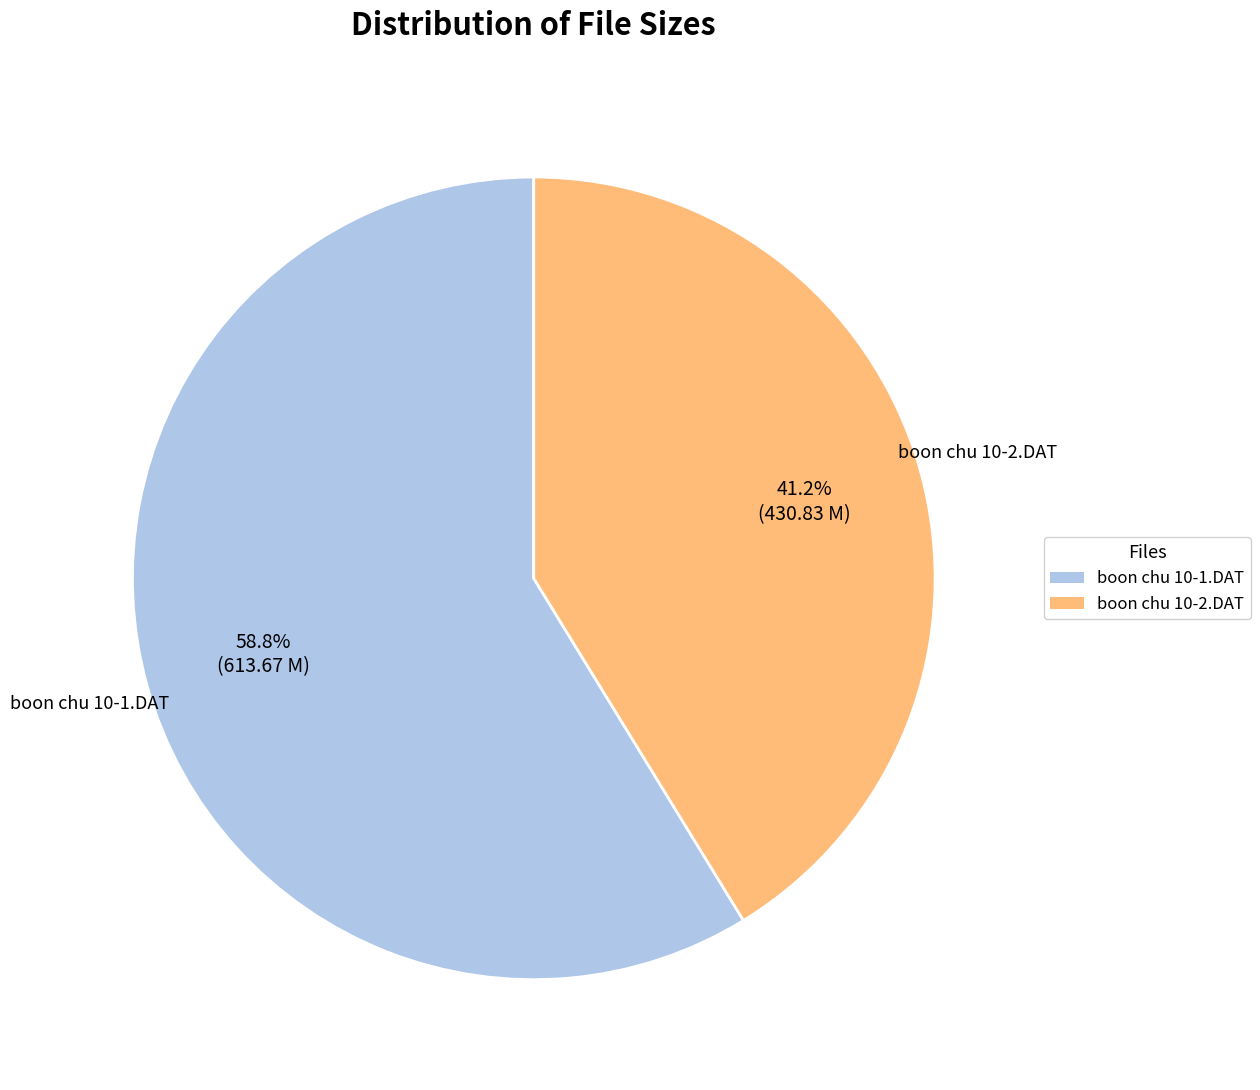

To the nearest percent, what is the difference between the largest and smallest slice percentages?

18%